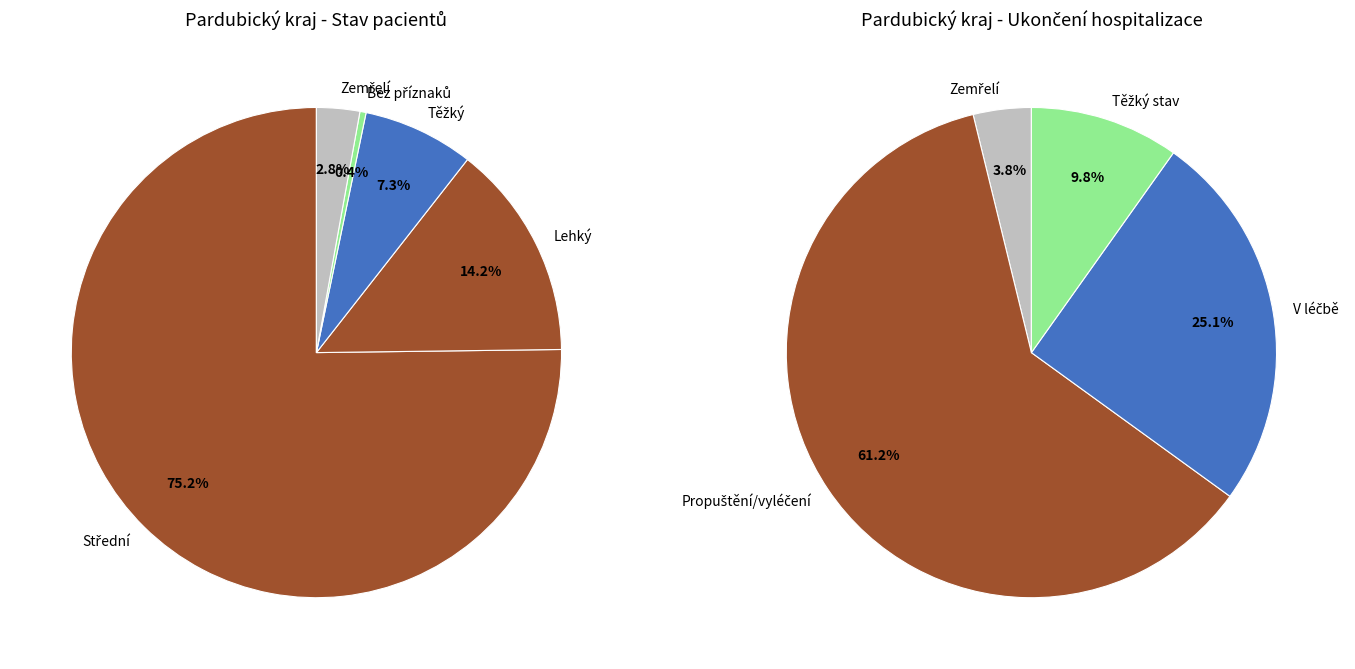

Which category has the biggest portion of the pie?

Střední